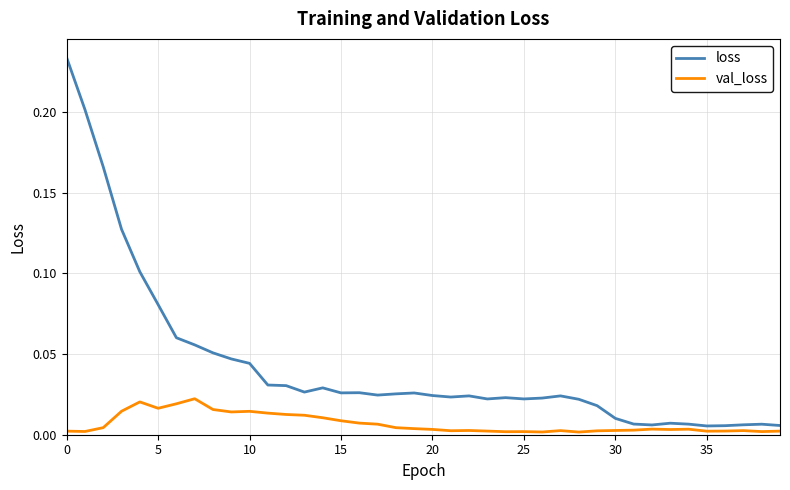

What are all the series names shown in the legend?

loss, val_loss